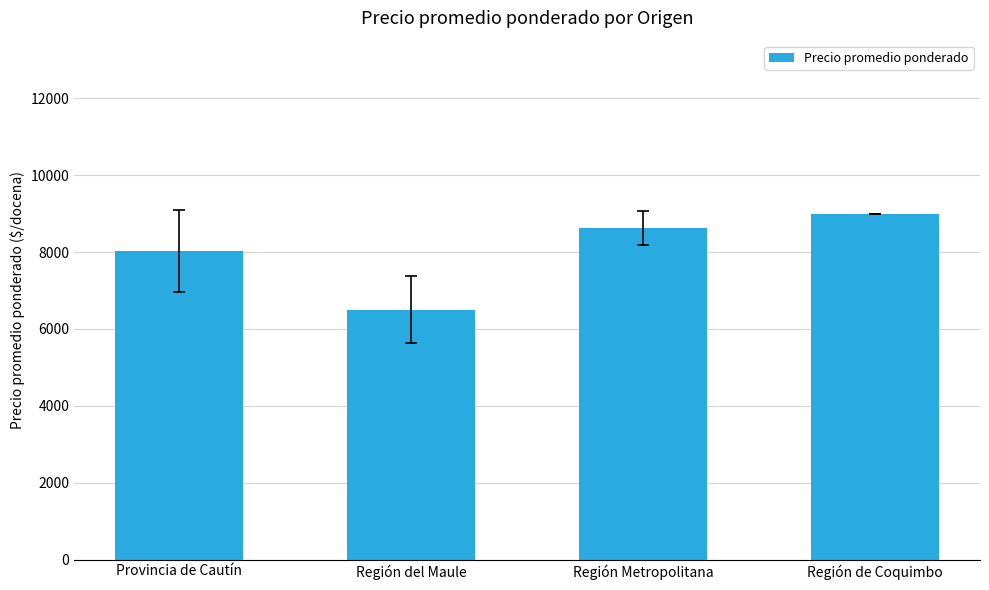

The chart shows a value of 10948.1 at Región del Maule. True or false?

False